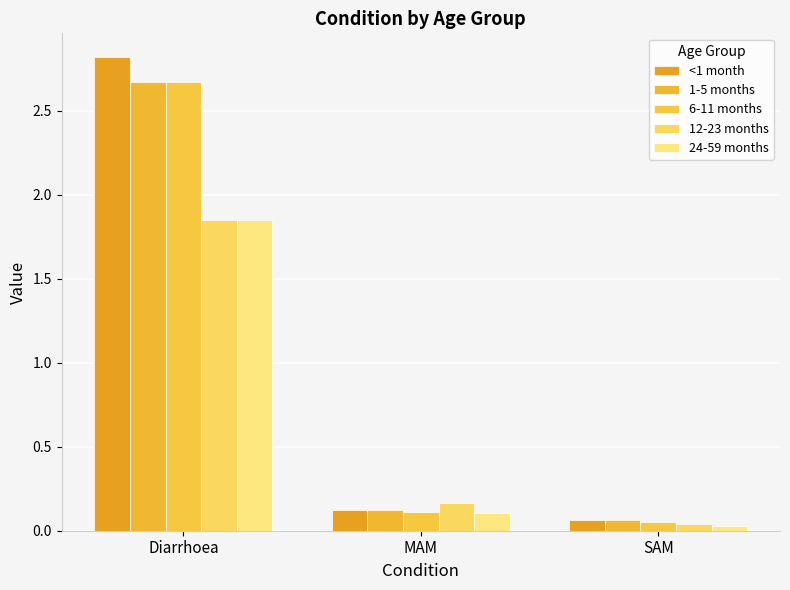

Which has a higher value, SAM or Diarrhoea?

Diarrhoea